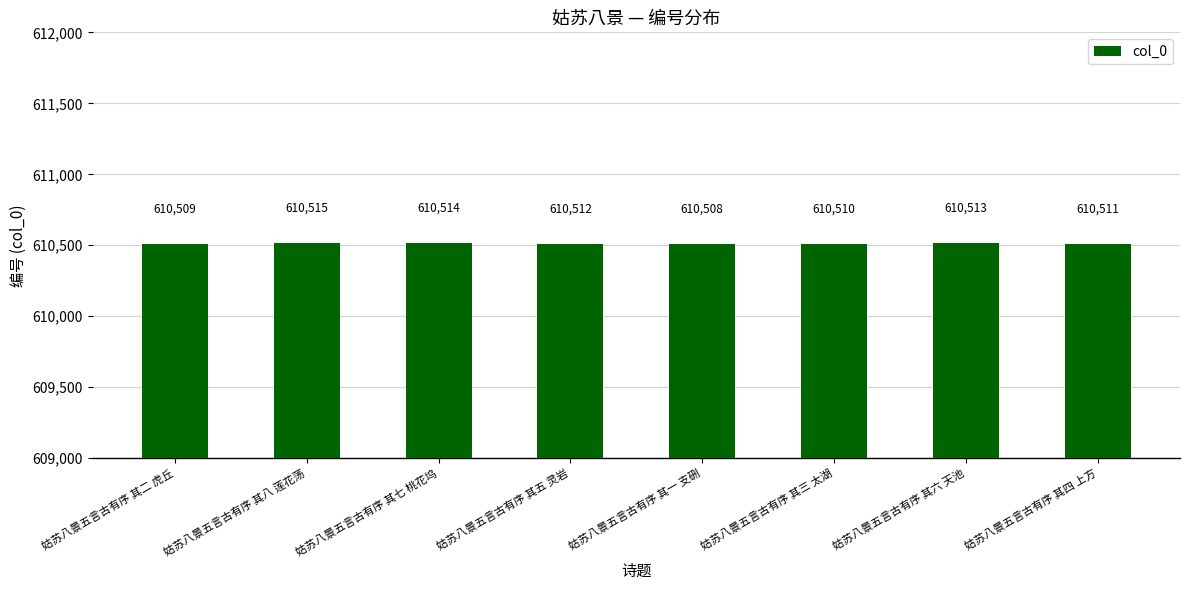

At which label is the value closest to 610511?

姑苏八景五言古有序 其四 上方